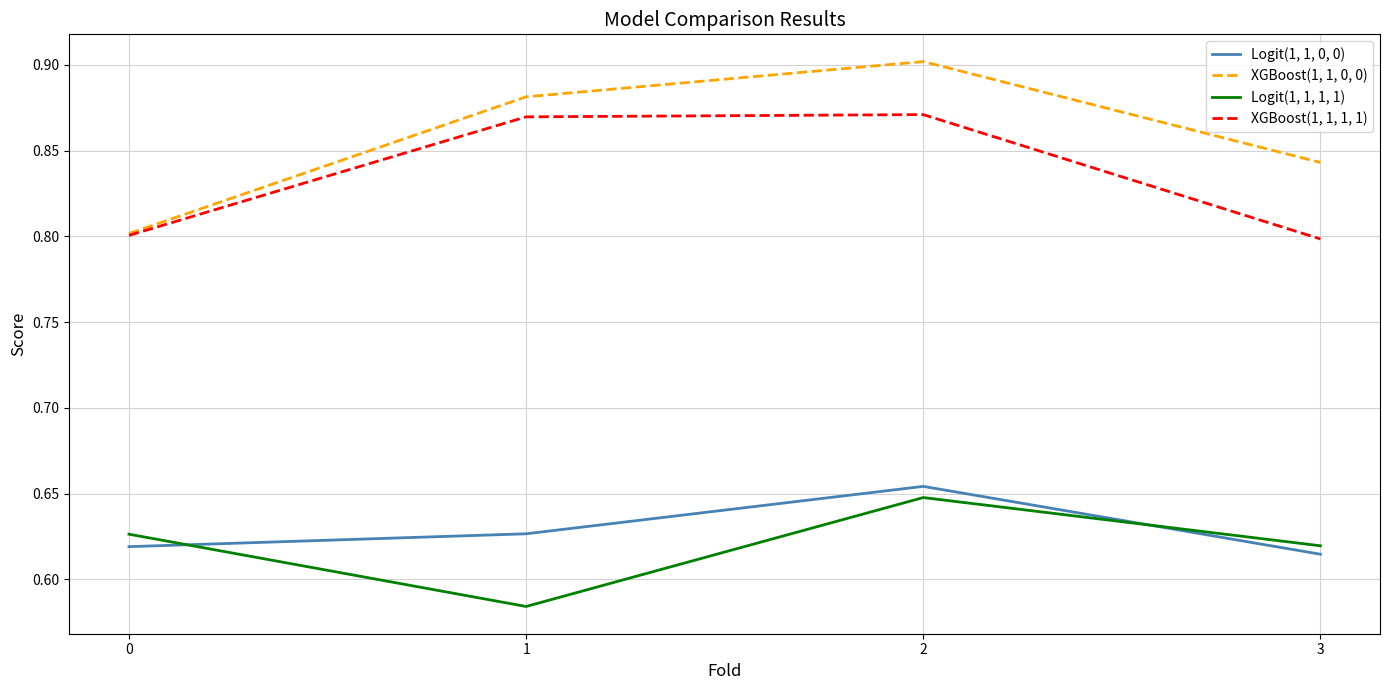

True or false: Logit(1, 1, 1, 1) and XGBoost(1, 1, 0, 0) intersect in this chart.

False